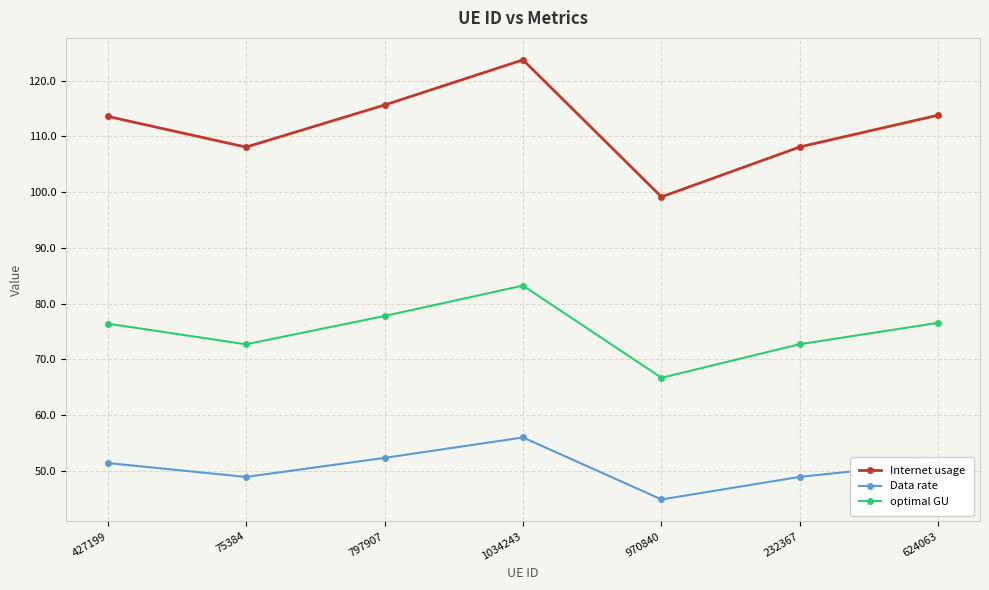

Read the Internet usage value at 232367.

108.1